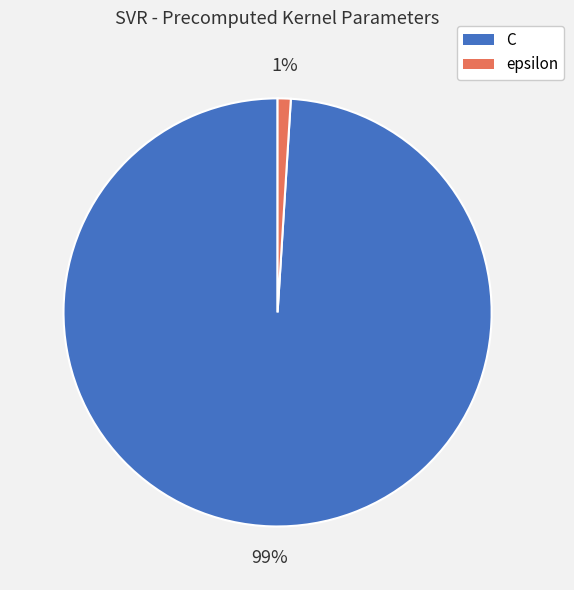

How many segments does this pie chart have?

2